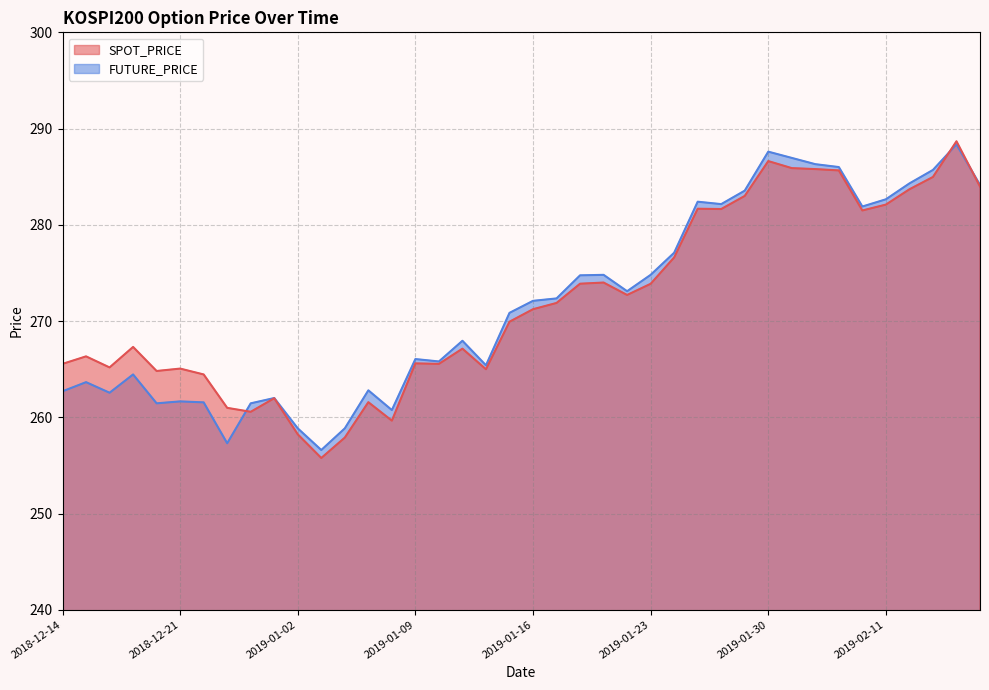

Reading right to left, what are all the values shown in this chart?

SPOT_PRICE: 2019-02-15=284.0	2019-02-14=288.7	2019-02-13=285.0	2019-02-12=283.7	2019-02-11=282.1	2019-02-08=281.5	2019-02-07=285.6	2019-02-01=285.8	2019-01-31=285.9	2019-01-30=286.6	2019-01-29=283.0	2019-01-28=281.6	2019-01-25=281.7	2019-01-24=276.6	2019-01-23=273.9	2019-01-22=272.7	2019-01-21=274.0	2019-01-18=273.9	2019-01-17=271.9	2019-01-16=271.2	2019-01-15=269.9	2019-01-14=265.0	2019-01-11=267.1	2019-01-10=265.6	2019-01-09=265.6	2019-01-08=259.6	2019-01-07=261.6	2019-01-04=257.9	2019-01-03=255.8	2019-01-02=258.2	2018-12-28=262.0	2018-12-27=260.6	2018-12-26=261.0	2018-12-24=264.4	2018-12-21=265.1	2018-12-20=264.8	2018-12-19=267.3	2018-12-18=265.2	2018-12-17=266.3	2018-12-14=265.6
FUTURE_PRICE: 2019-02-15=284.1	2019-02-14=288.4	2019-02-13=285.7	2019-02-12=284.3	2019-02-11=282.6	2019-02-08=281.9	2019-02-07=286.0	2019-02-01=286.3	2019-01-31=286.9	2019-01-30=287.6	2019-01-29=283.6	2019-01-28=282.1	2019-01-25=282.4	2019-01-24=277.1	2019-01-23=274.8	2019-01-22=273.1	2019-01-21=274.8	2019-01-18=274.8	2019-01-17=272.4	2019-01-16=272.1	2019-01-15=270.9	2019-01-14=265.4	2019-01-11=267.9	2019-01-10=265.8	2019-01-09=266.1	2019-01-08=260.8	2019-01-07=262.8	2019-01-04=258.9	2019-01-03=256.6	2019-01-02=258.9	2018-12-28=262.0	2018-12-27=261.4	2018-12-26=257.3	2018-12-24=261.6	2018-12-21=261.6	2018-12-20=261.4	2018-12-19=264.4	2018-12-18=262.6	2018-12-17=263.6	2018-12-14=262.7